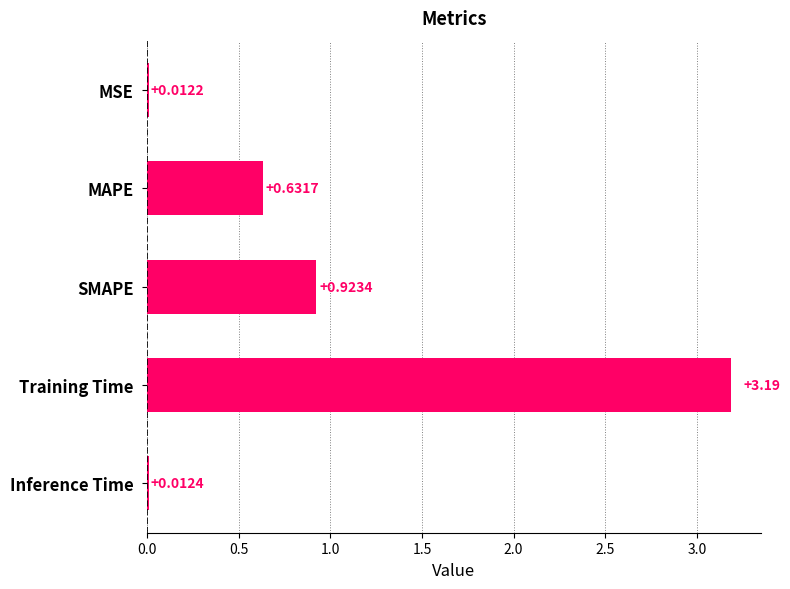

What is the change in value from SMAPE to Training Time?

+2.3